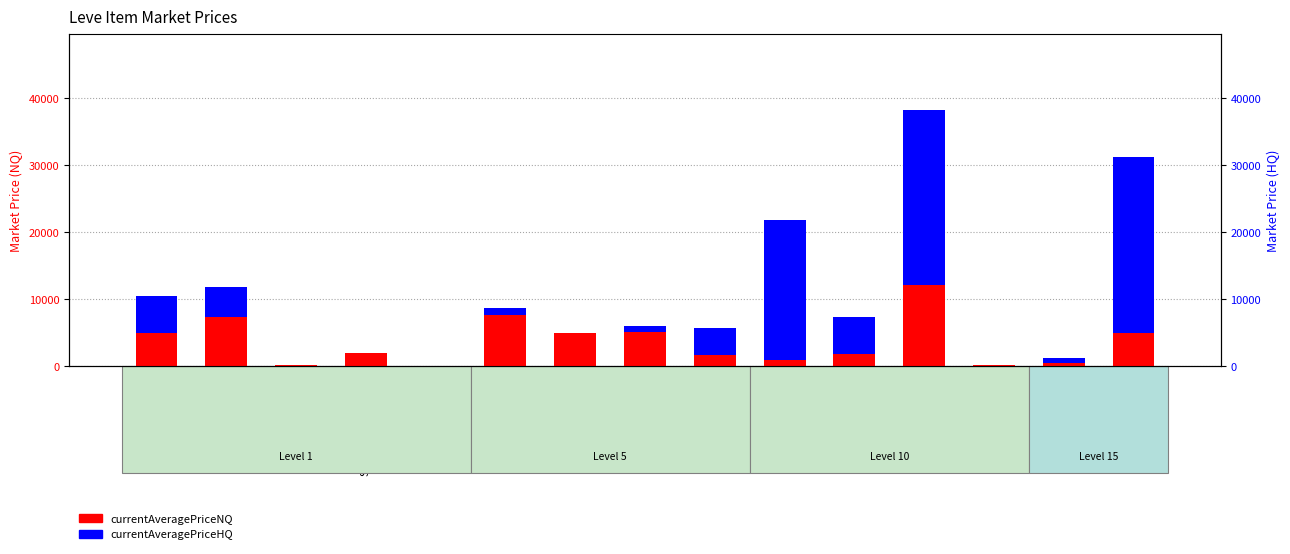

The currentAveragePriceNQ series shows 706.5 at Elm Lumber. True or false?

False